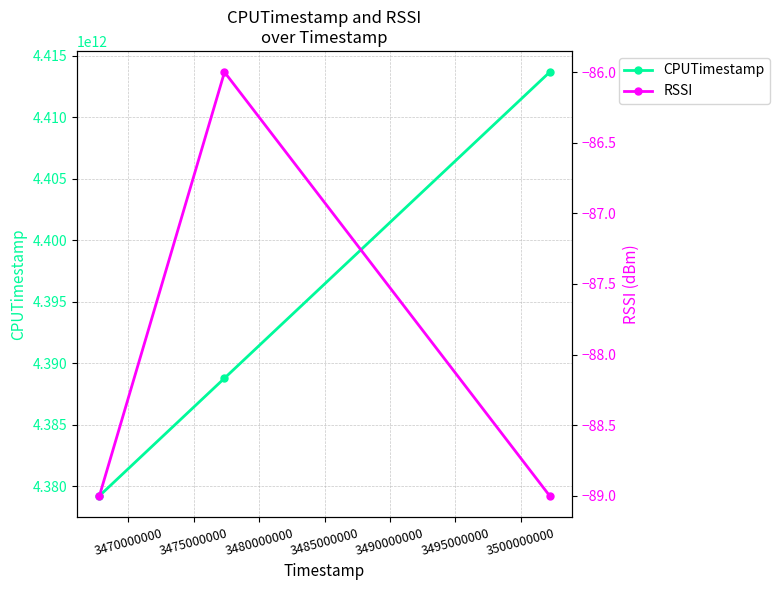

Rank the series by their maximum value, from lowest to highest.

RSSI, CPUTimestamp